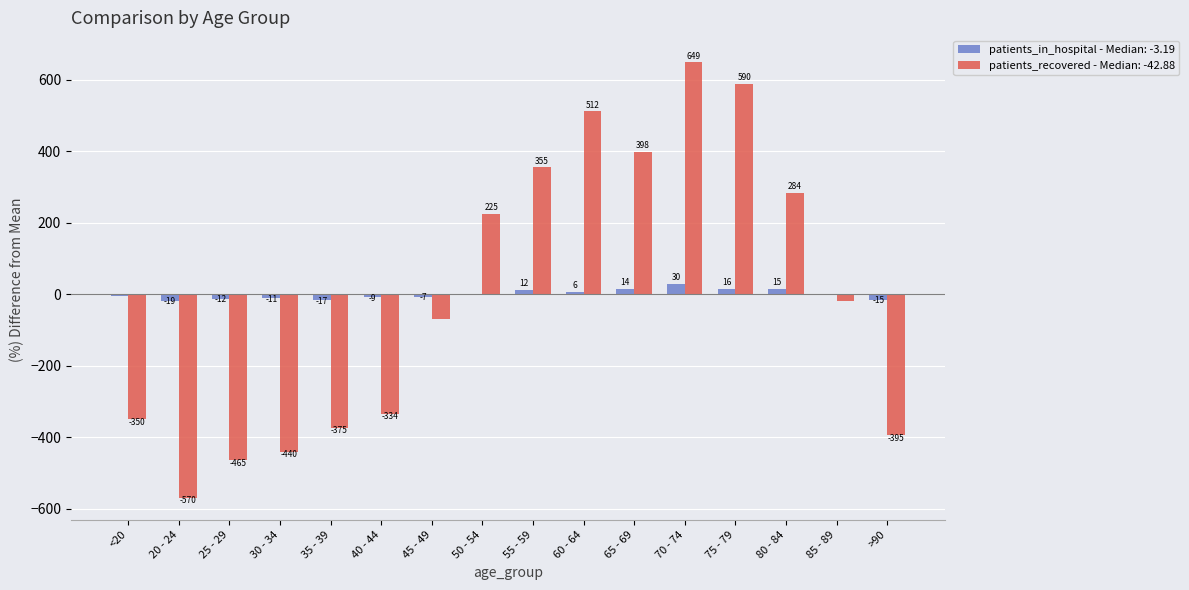

Between 20 - 24 and 60 - 64, which series saw the biggest shift?

patients_recovered - Median: -42.88